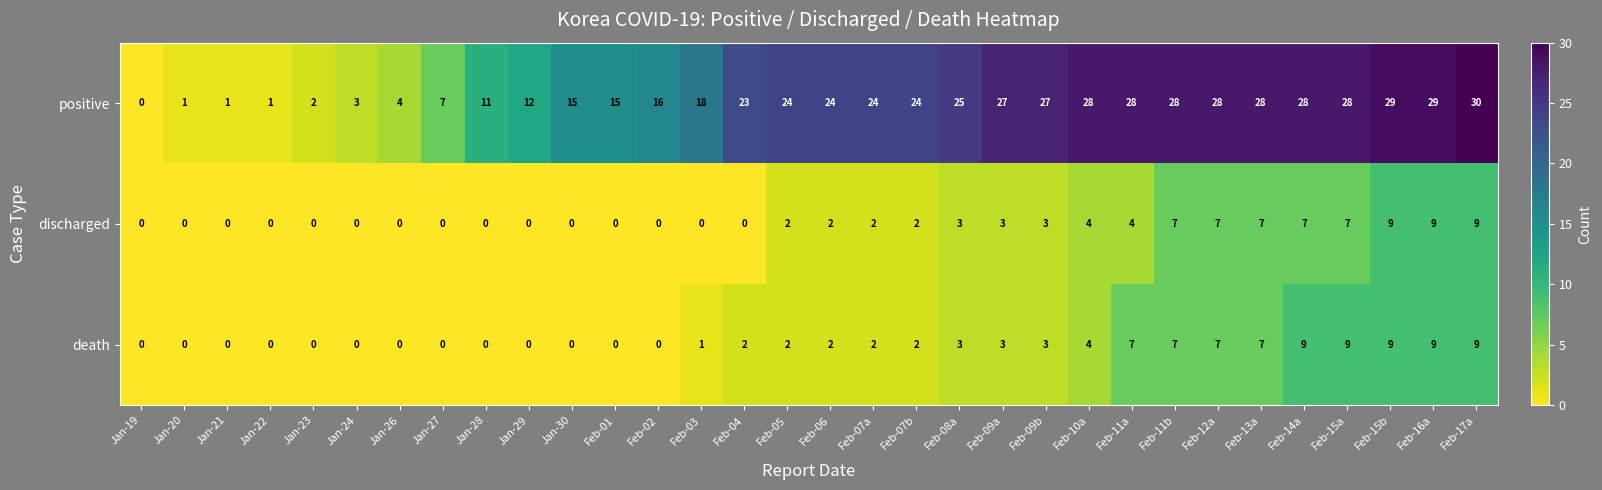

What is the difference between the highest and lowest values at Jan-24?

3